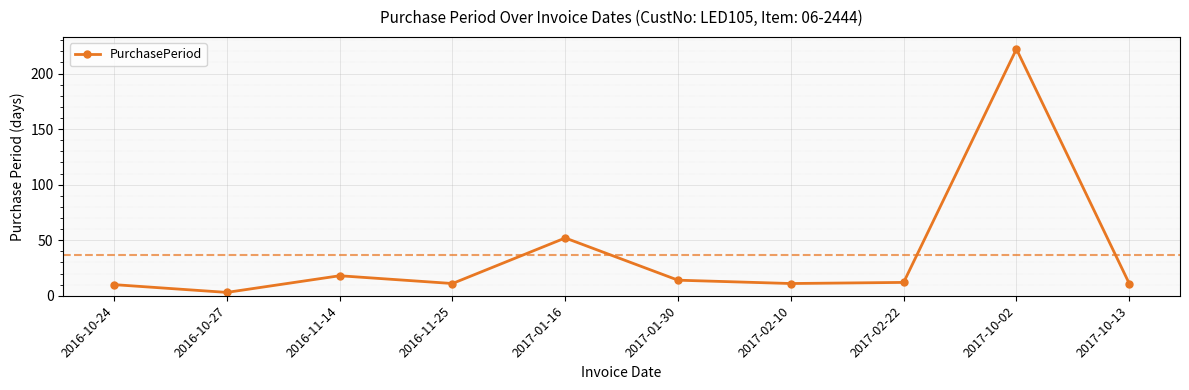

Between 2017-02-10 and 2017-01-30, which is larger?

2017-01-30